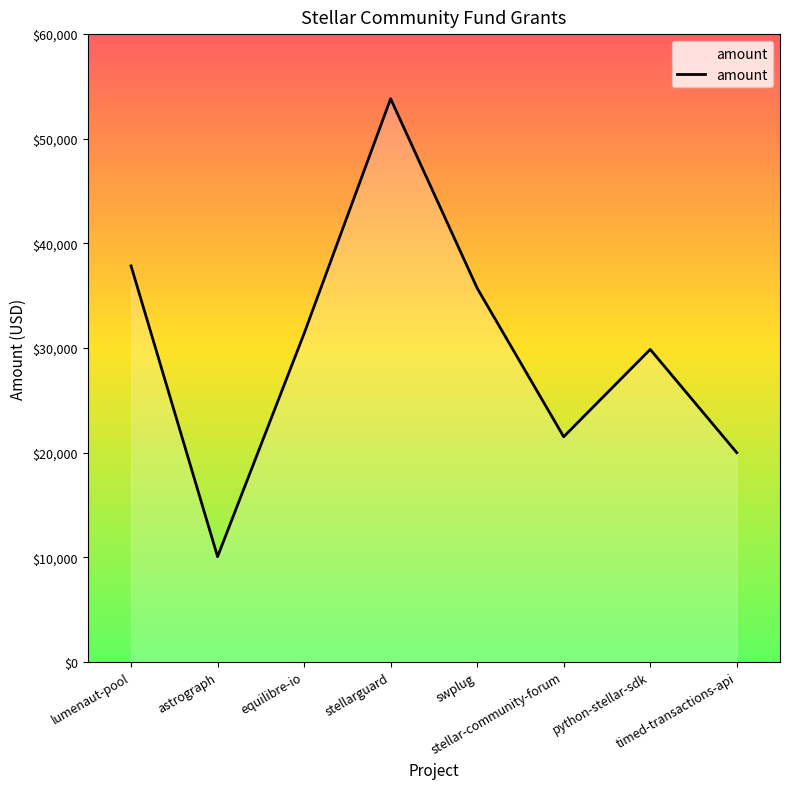

Between astrograph and equilibre-io, which is larger?

equilibre-io